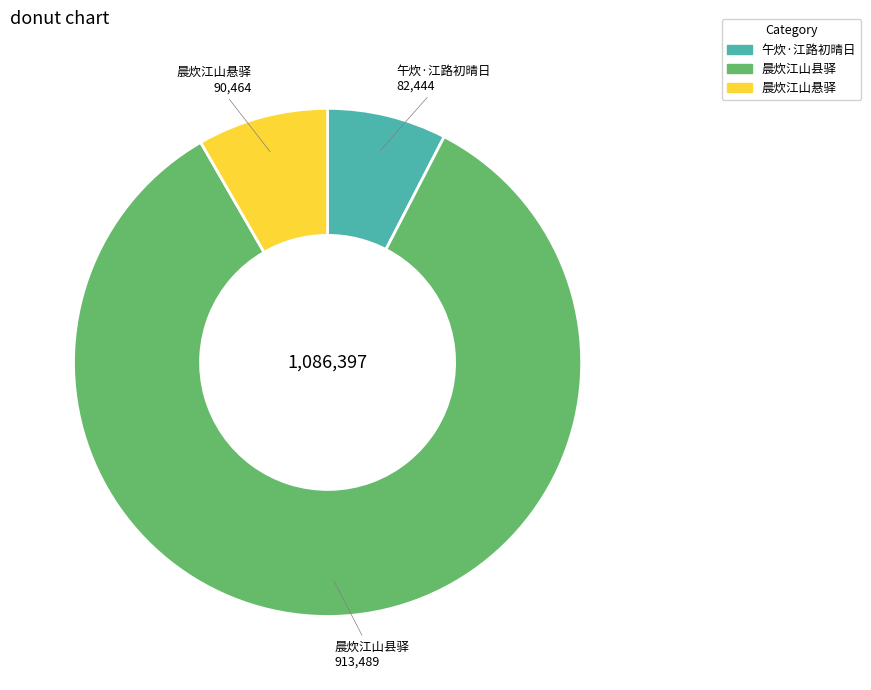

Between 午炊·江路初晴日 and 晨炊江山县驿, which is larger?

晨炊江山县驿